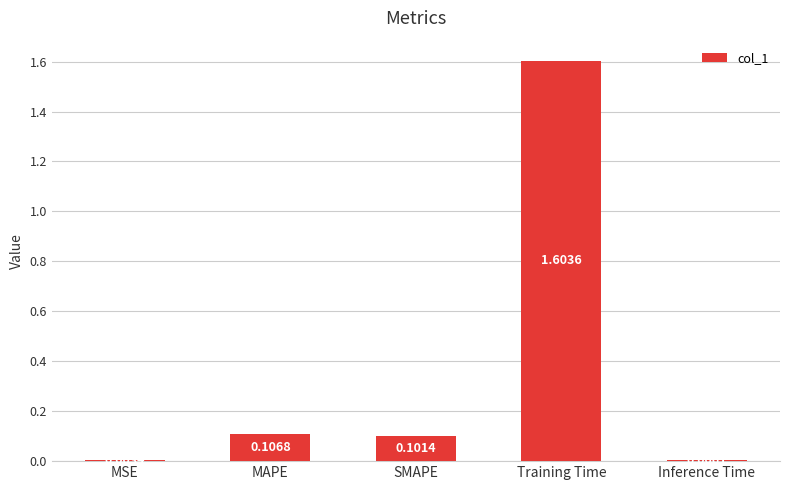

Where is the data nearest to the value 0?

MSE